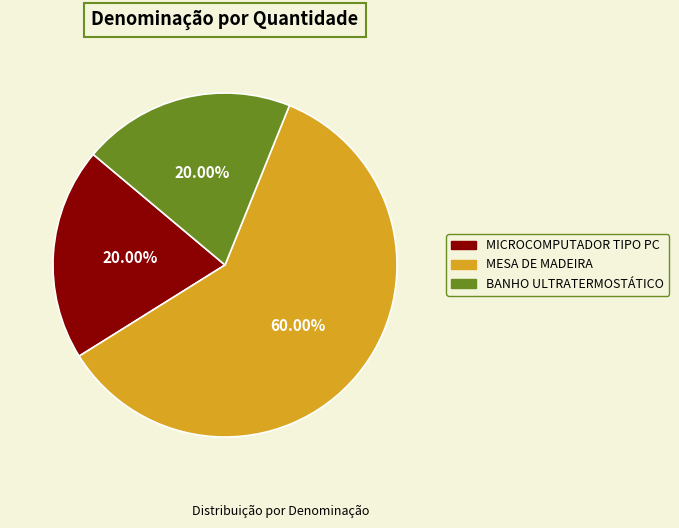

What is the ratio of the value at BANHO ULTRATERMOSTÁTICO to the value at MESA DE MADEIRA?

0.3